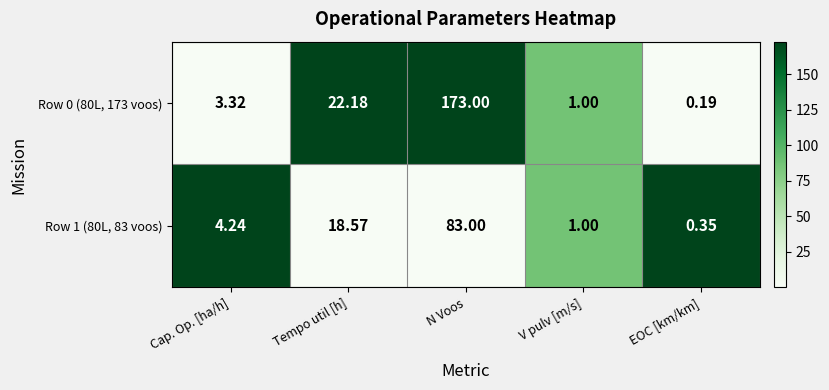

At which label does Row 0 (80L, 173 voos) first exceed 3?

Cap. Op. [ha/h]